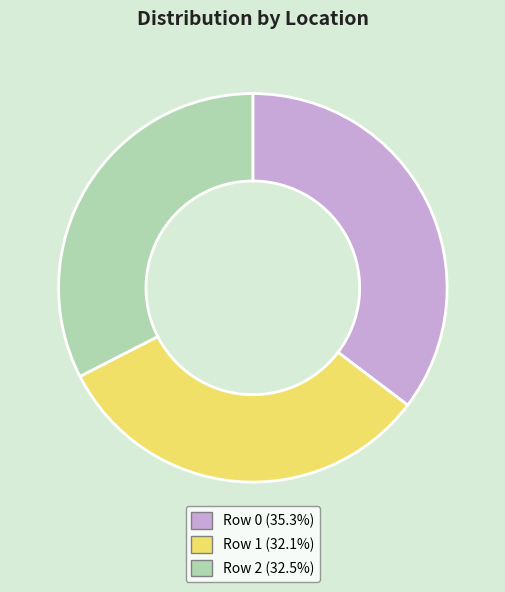

Is there a majority slice in this chart?

No